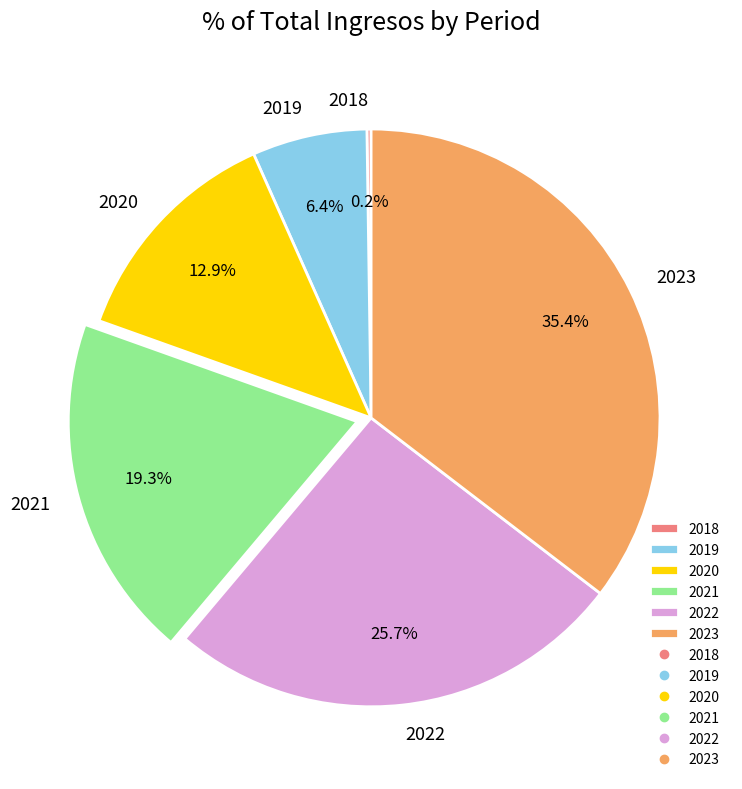

True or false: 2019 accounts for 1% of the total.

False